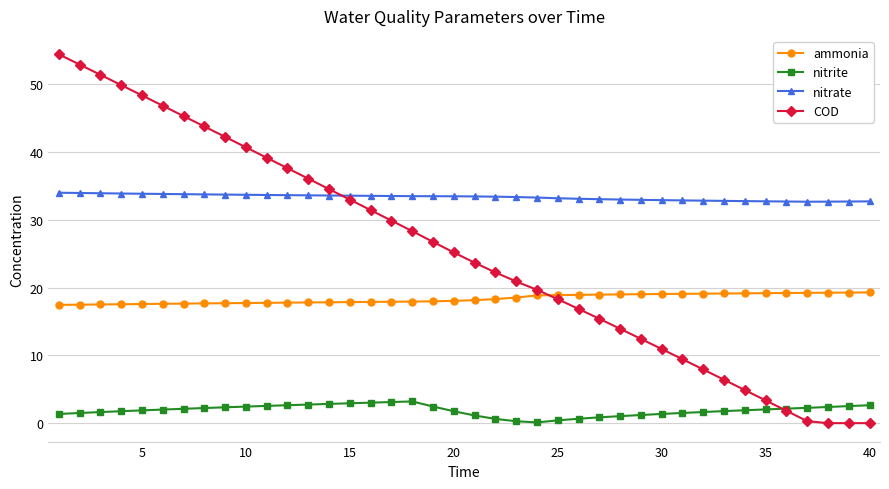

What is the average value of the nitrate series?

33.3